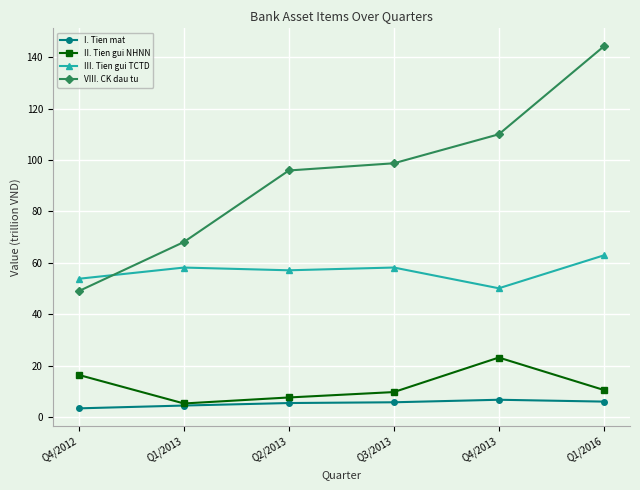

Which label corresponds to the largest value in the chart?

Q1/2016